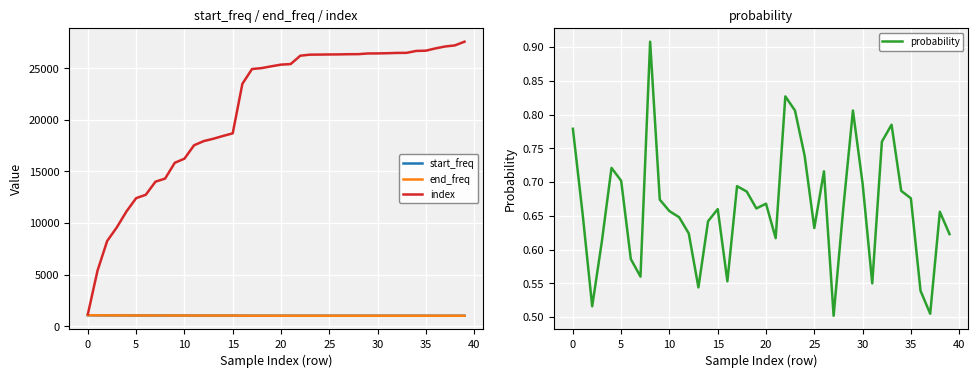

Does the chart display data point markers on the line(s)?

No